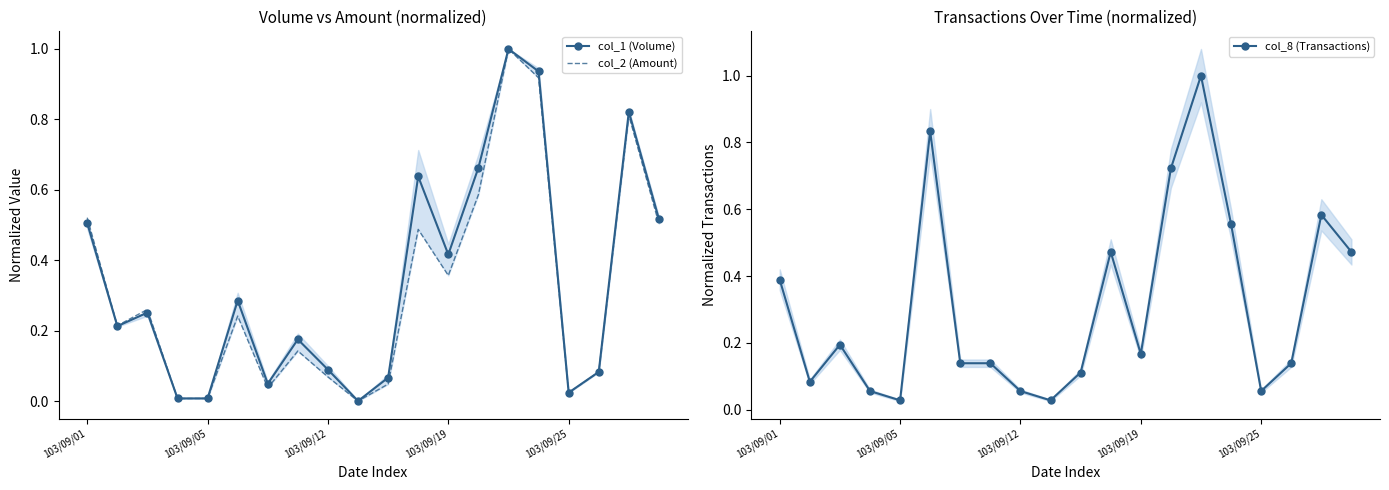

Which category has the highest value in the col_2 (Amount) series?

14